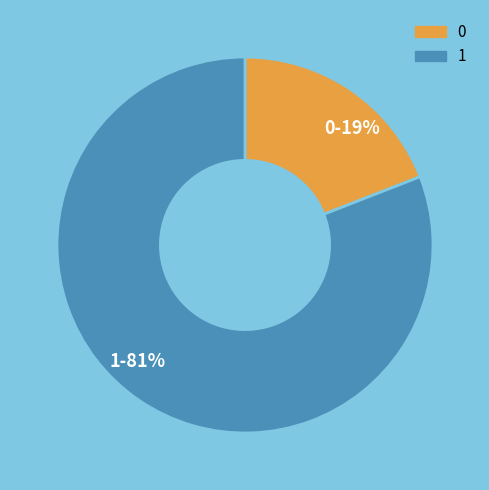

Rank the categories by value from highest to lowest.

1, 0